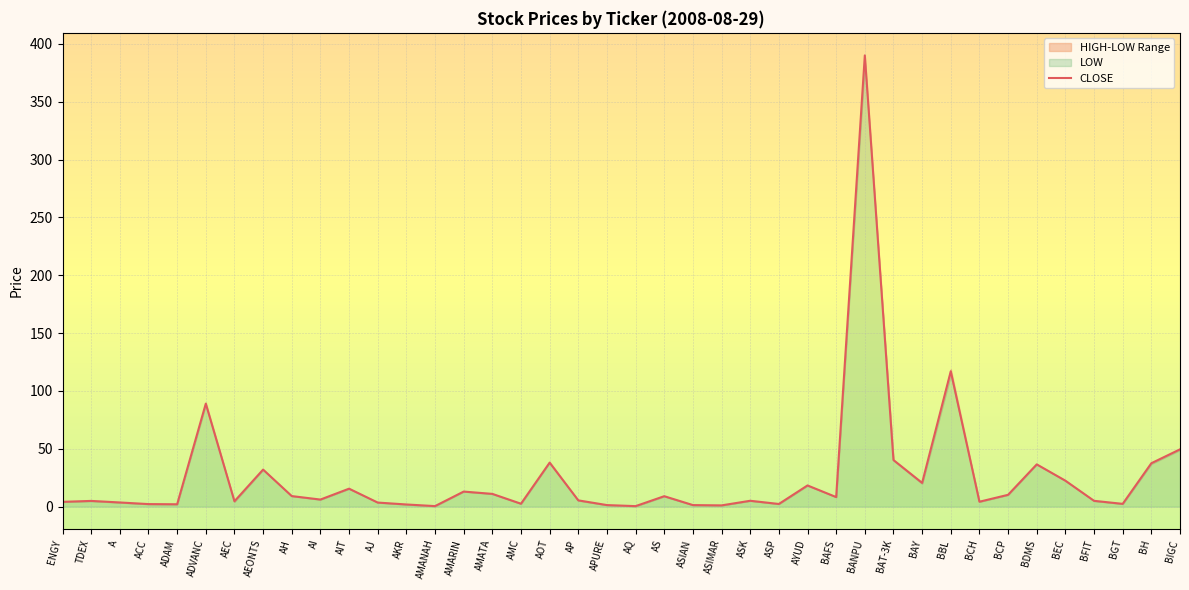

Rank the categories by value from lowest to highest.

AQ, AMANAH, ASIMAR, ASIAN, APURE, AKR, ADAM, ACC, ASP, BGT, AMC, AJ, A, ENGY, BCH, AEC, TDEX, BFIT, ASK, AP, AI, BAFS, AS, AH, BCP, AMATA, AMARIN, AIT, AYUD, BAY, BEC, AEONTS, BDMS, BH, AOT, BAT-3K, BIGC, ADVANC, BBL, BANPU